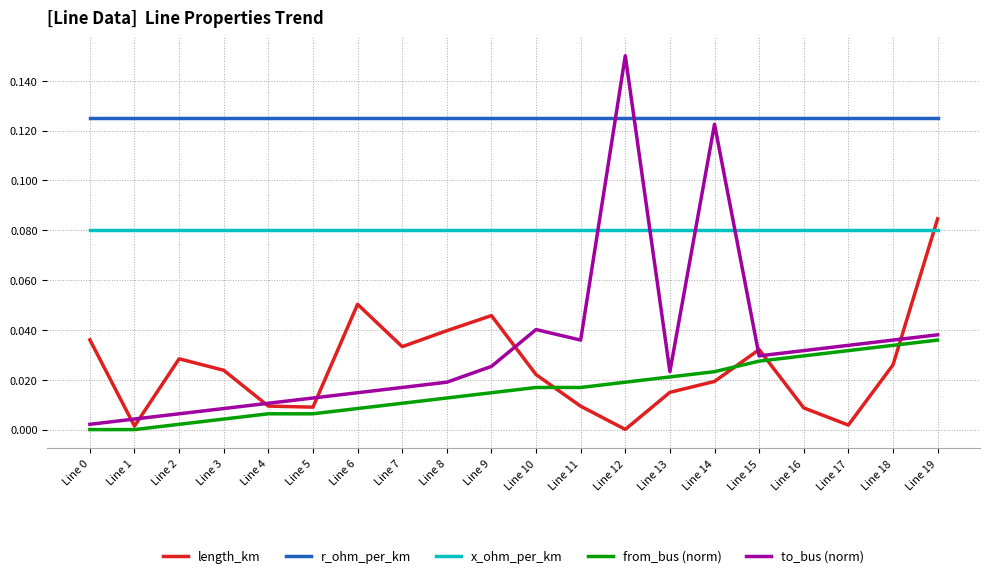

Rank the series at Line 11 from highest to lowest value.

r_ohm_per_km, x_ohm_per_km, to_bus (norm), from_bus (norm), length_km